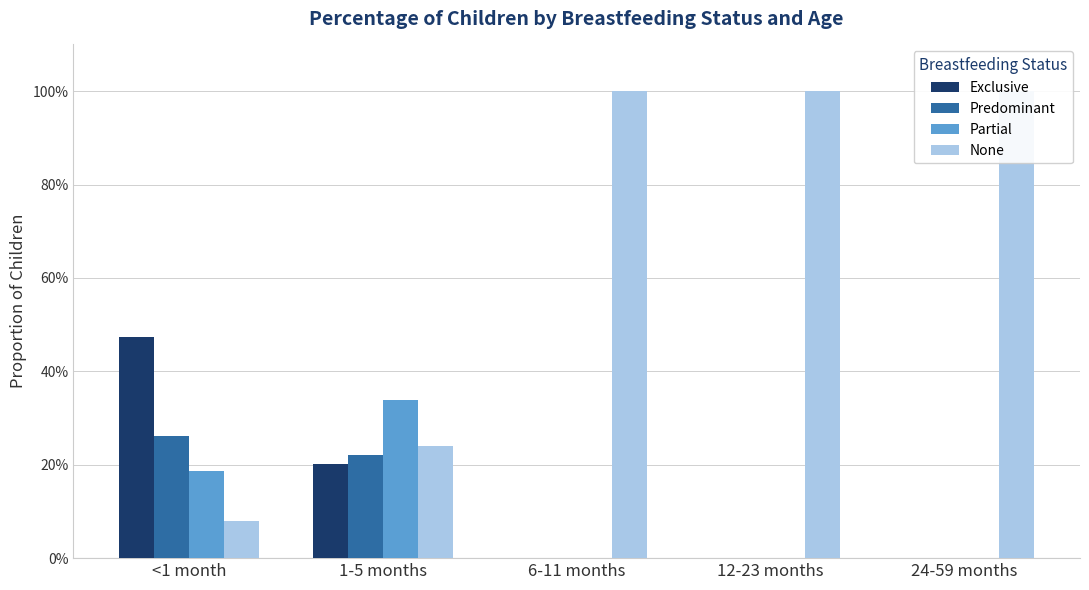

Are the bars grouped side by side (vs. stacked)?

Yes